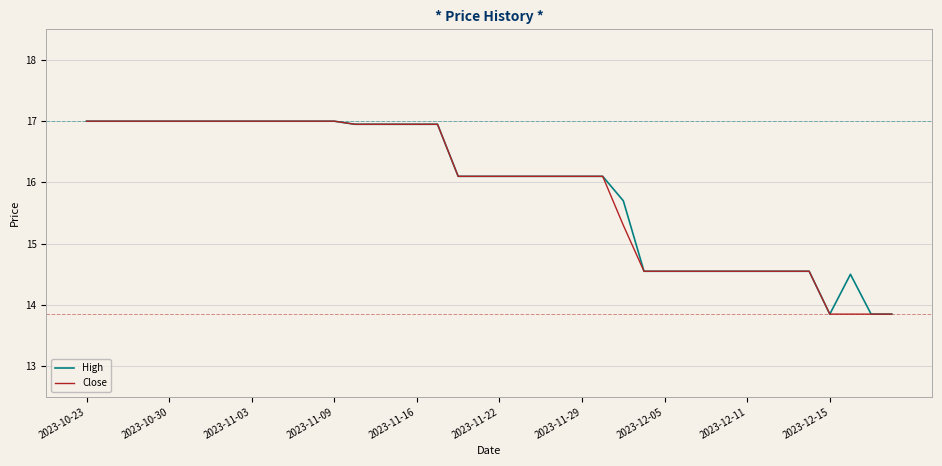

What is the highest value of the Close series?

17.0